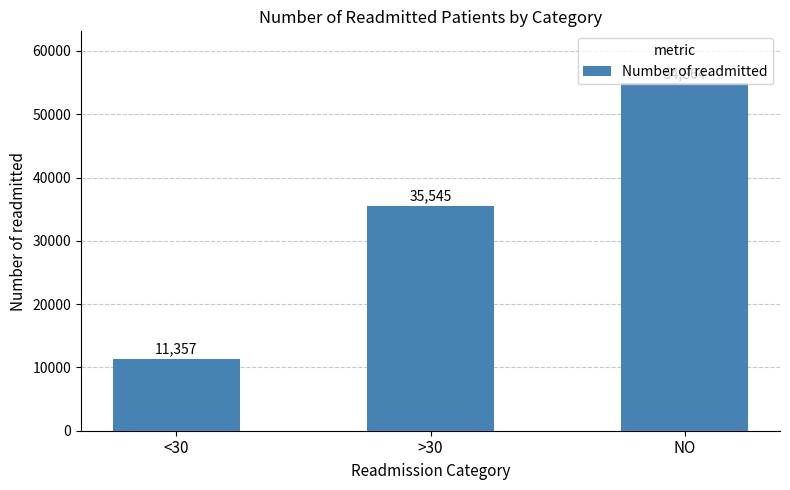

What is the value of the 3rd bar from the left?

54864